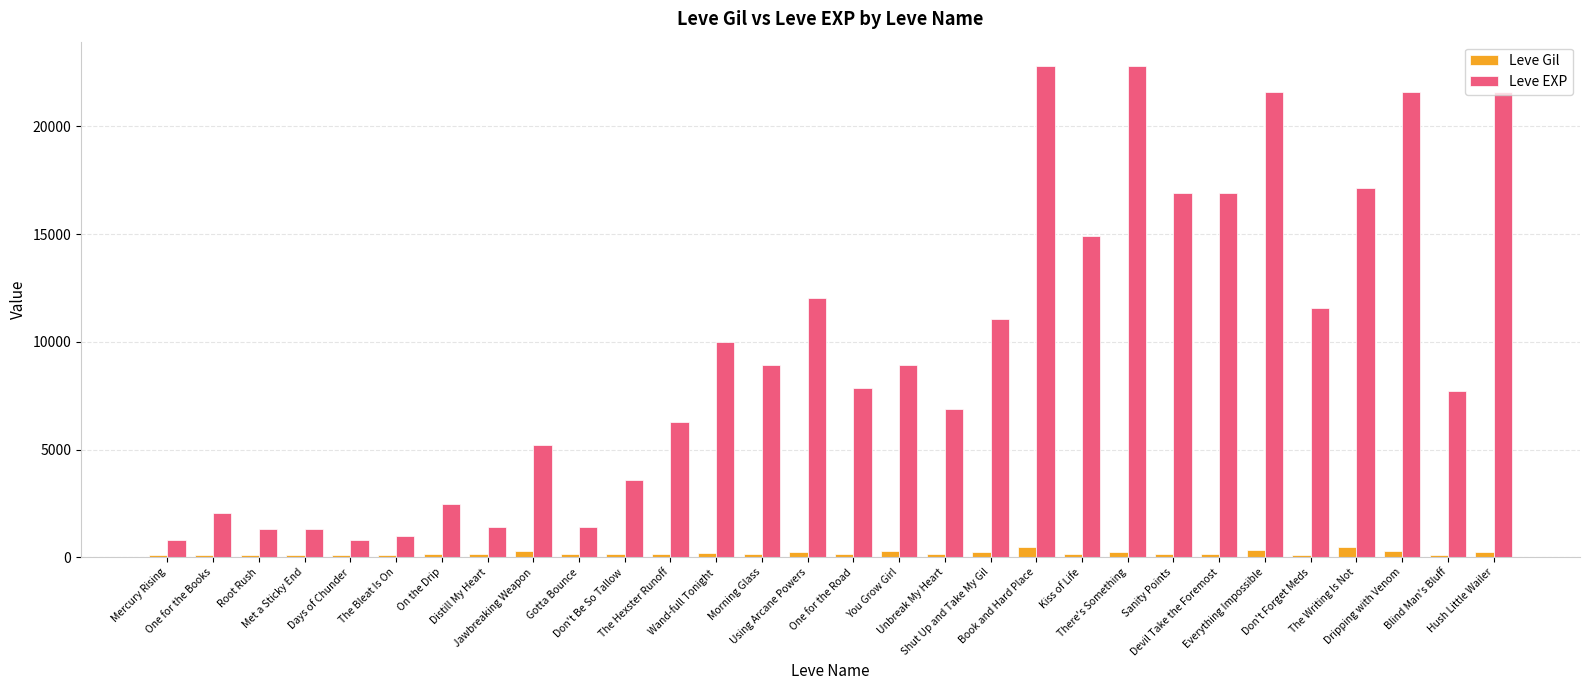

Which series has the largest range (max minus min)?

Leve EXP